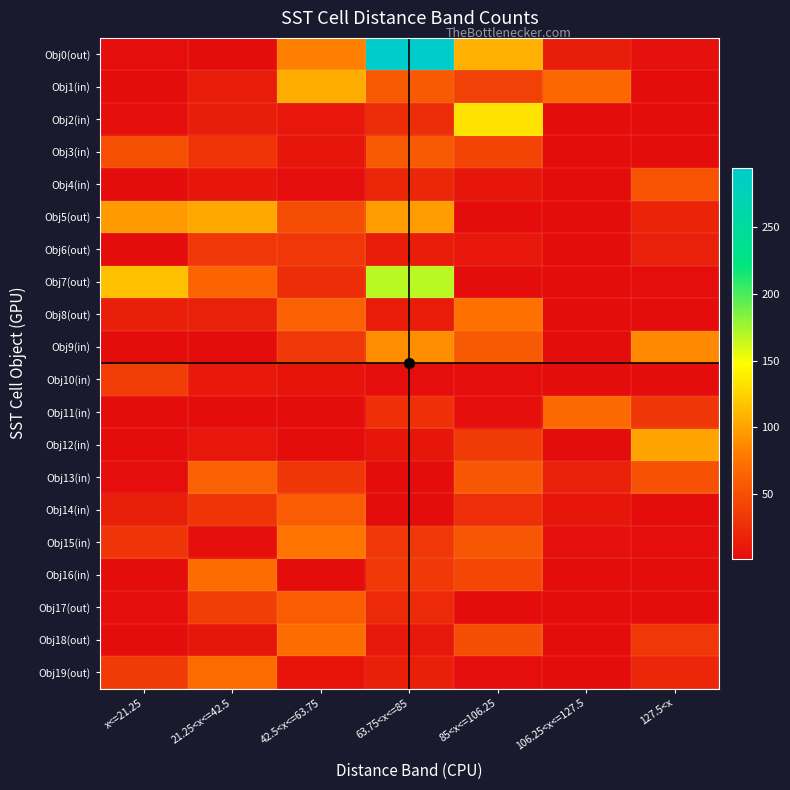

At how many categories does at least one series exceed 153?

1